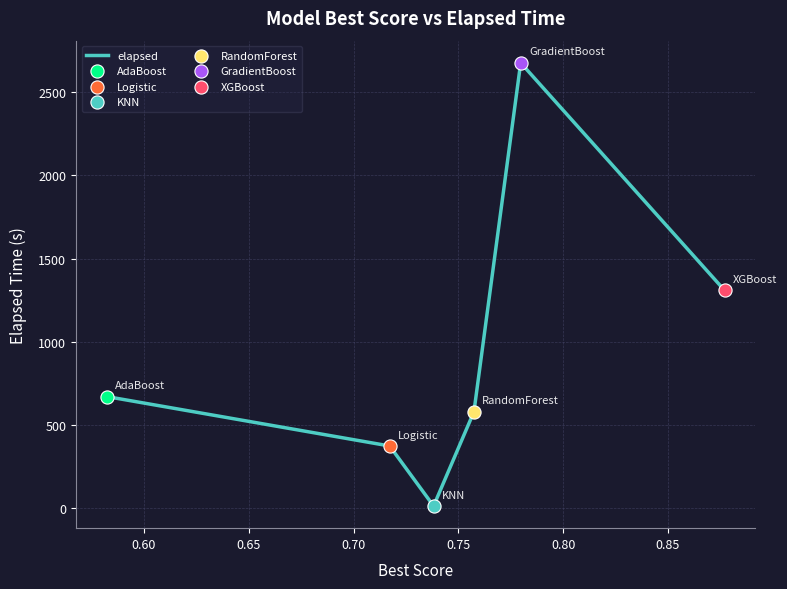

What is the maximum value shown in the chart?

2675.1